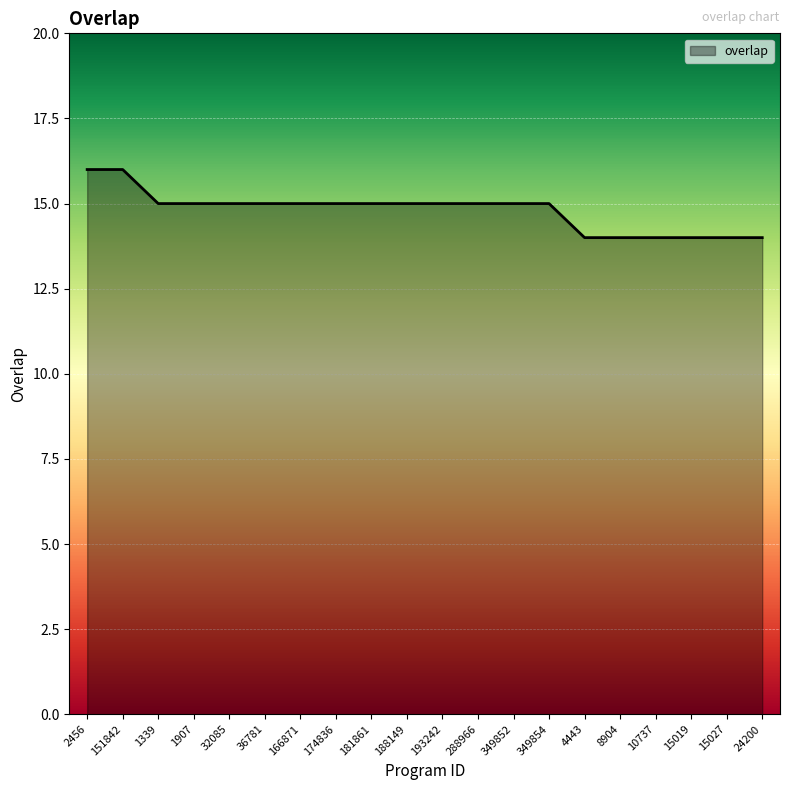

Approximately how many times larger is the value at 1339 compared to 166871?

1.0